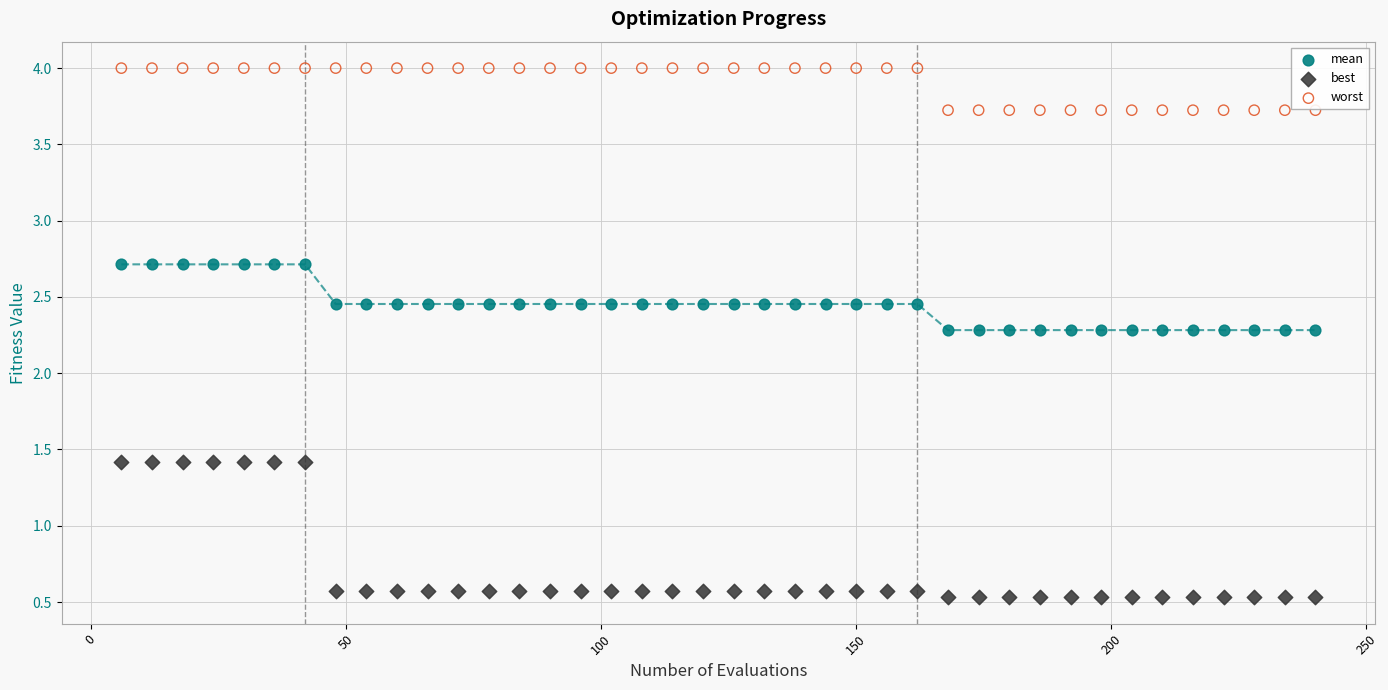

What are all the series names shown in the legend?

mean, best, worst